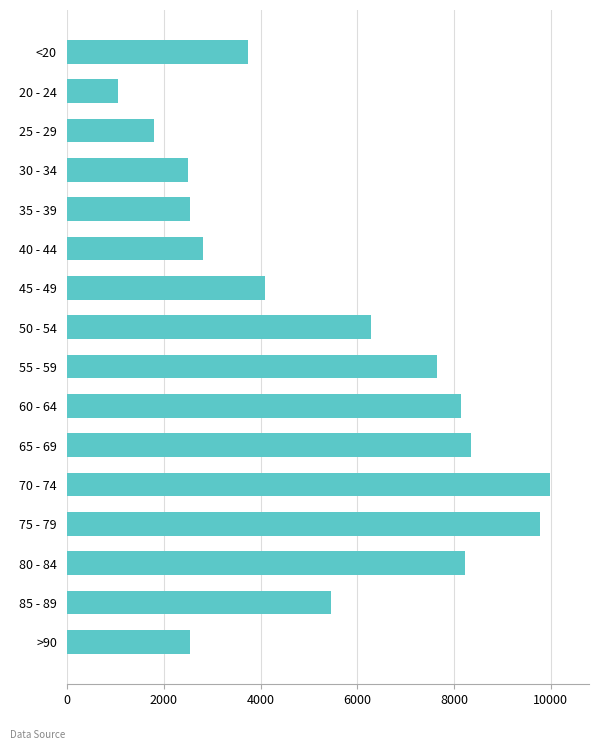

The value at 35 - 39 is 3929. True or false?

False